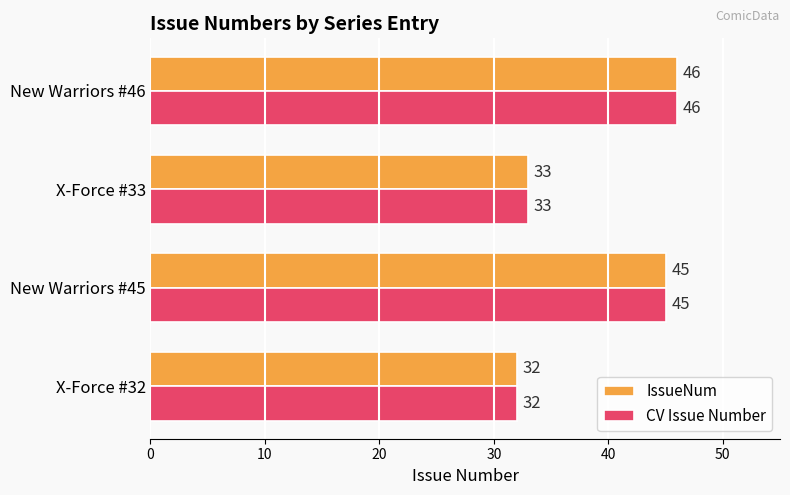

List the labels in order of CV Issue Number value, largest first.

New Warriors #46, New Warriors #45, X-Force #33, X-Force #32